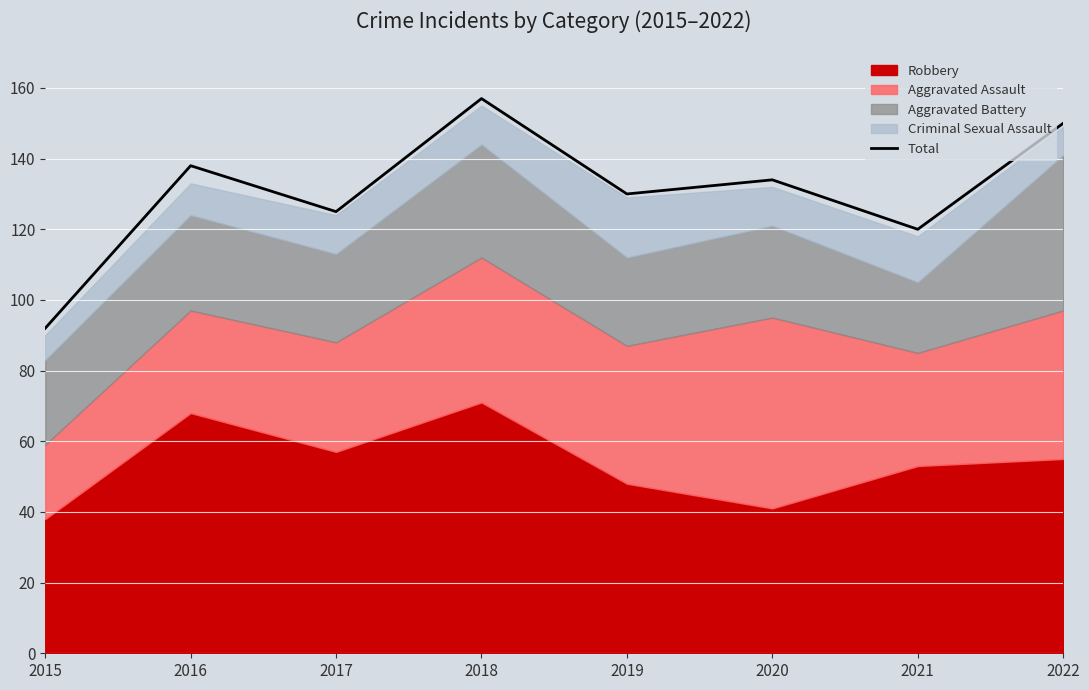

Which has a higher value, 2015 or 2018?

2018